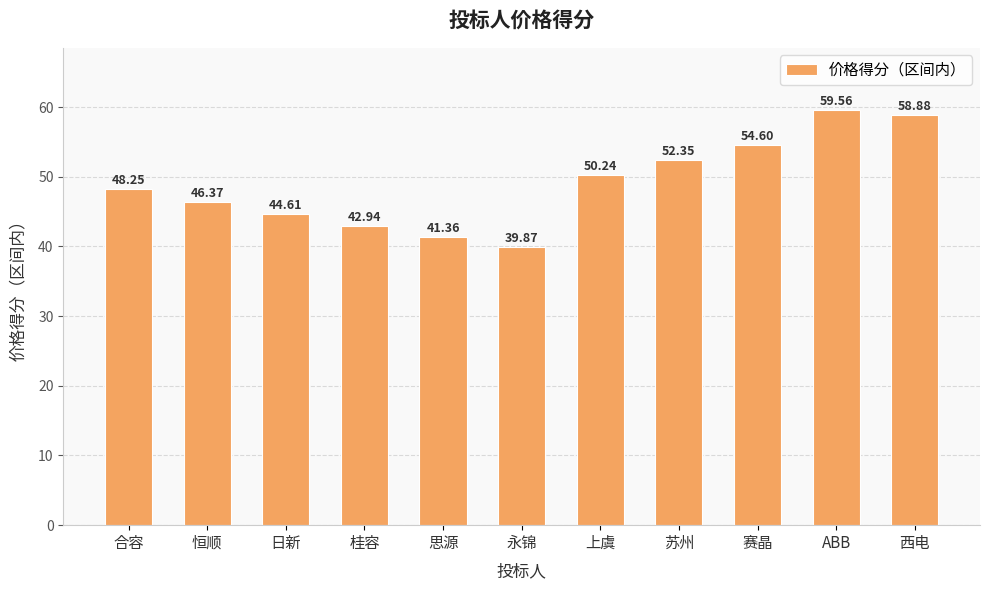

At which category does the chart reach its minimum across all series?

永锦